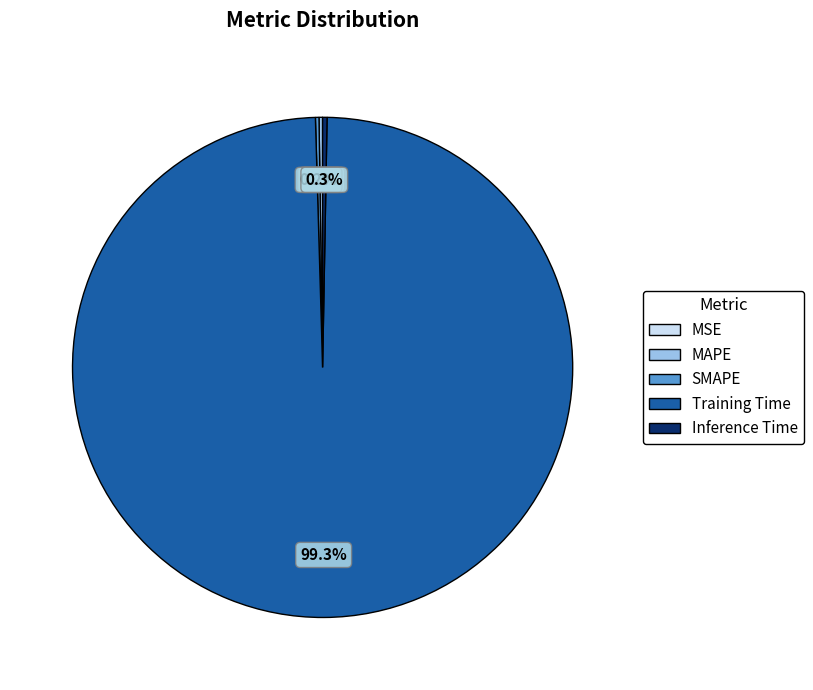

Which slice is the largest?

Training Time